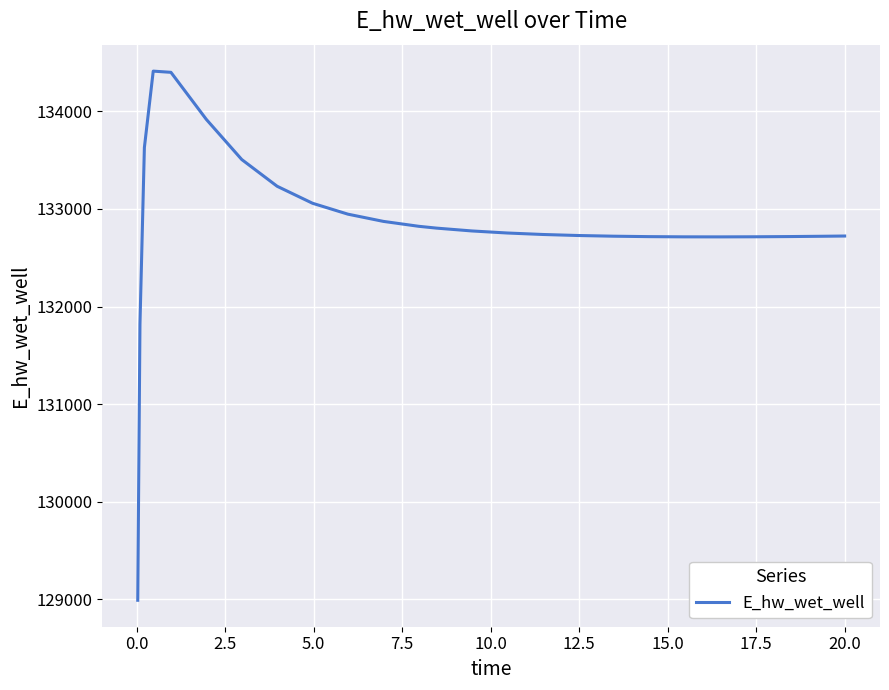

What is the difference between the maximum and minimum values?

5422.6